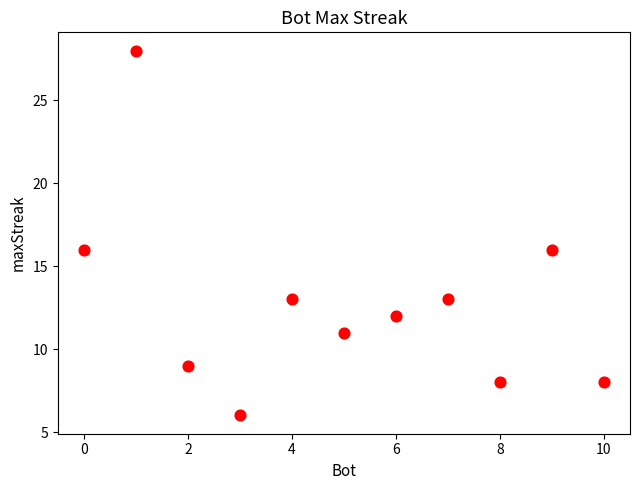

What is the average Y value?

13